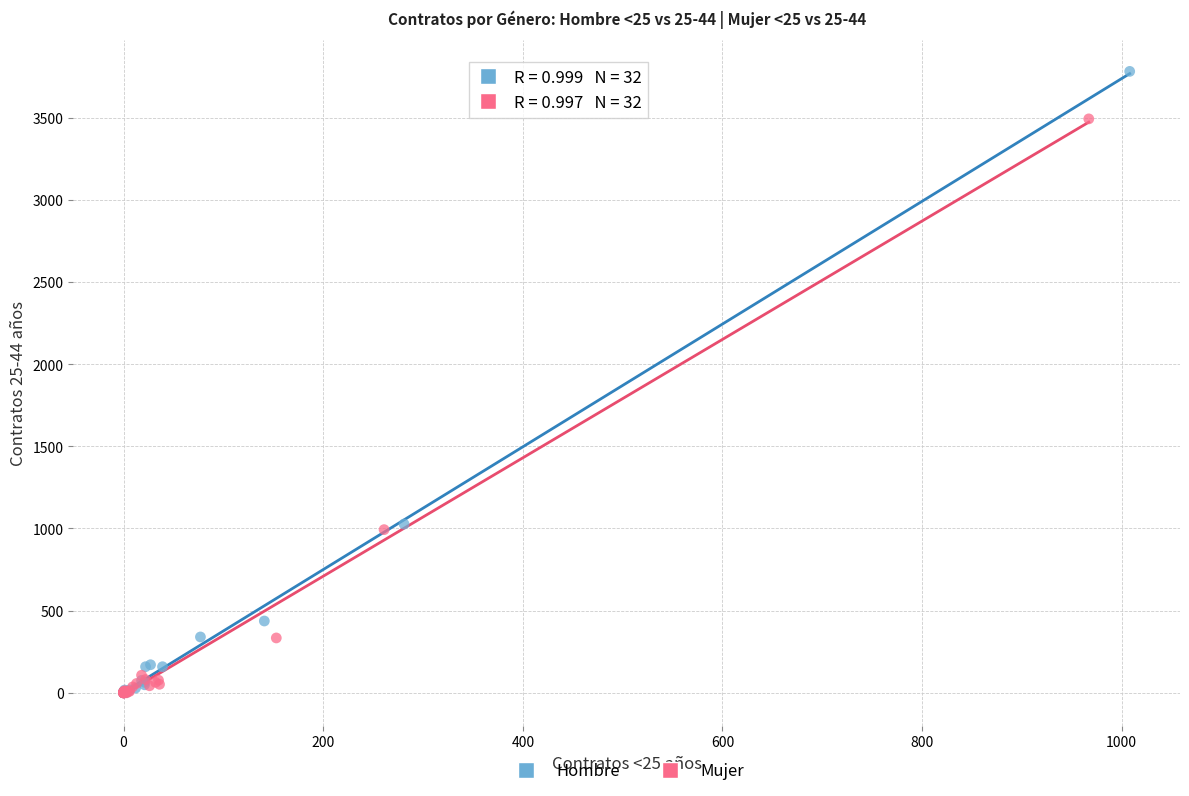

Which series has the widest spread of Y values?

Hombre